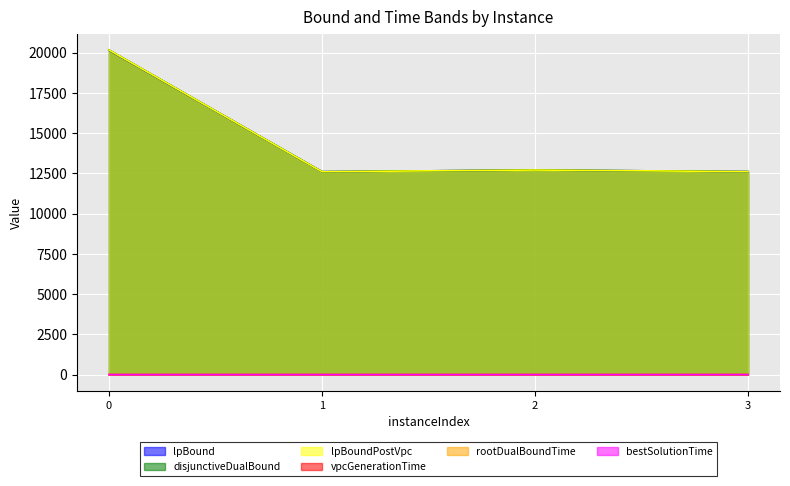

Does the chart display data point markers on the line(s)?

No